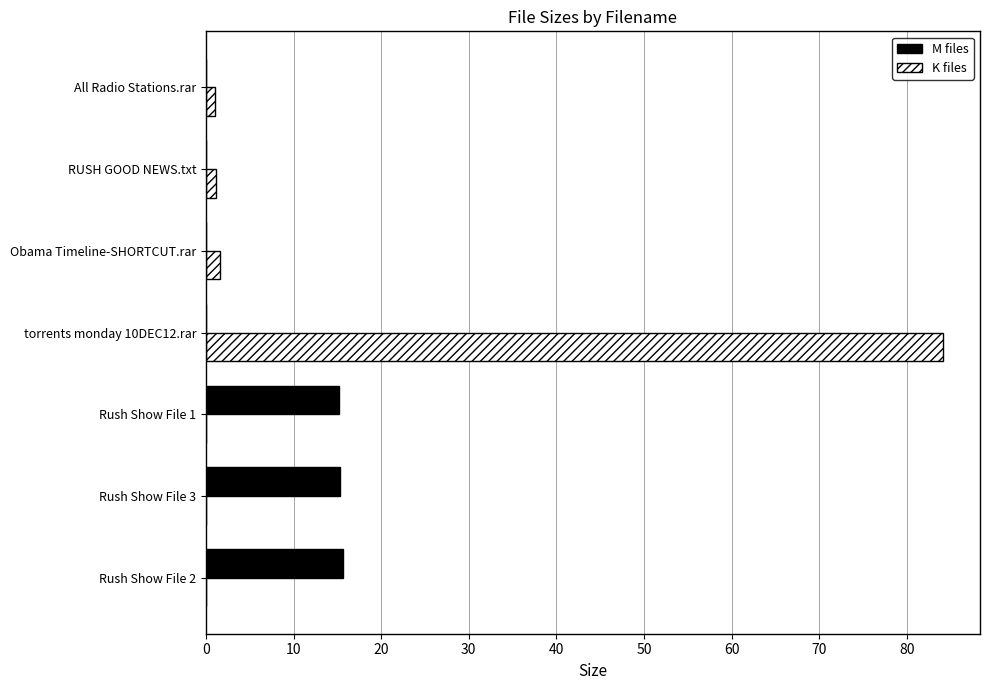

Which series has the widest spread of values?

K files